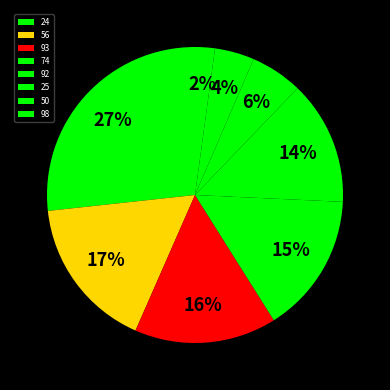

True or false: 74 accounts for 23% of the total.

False